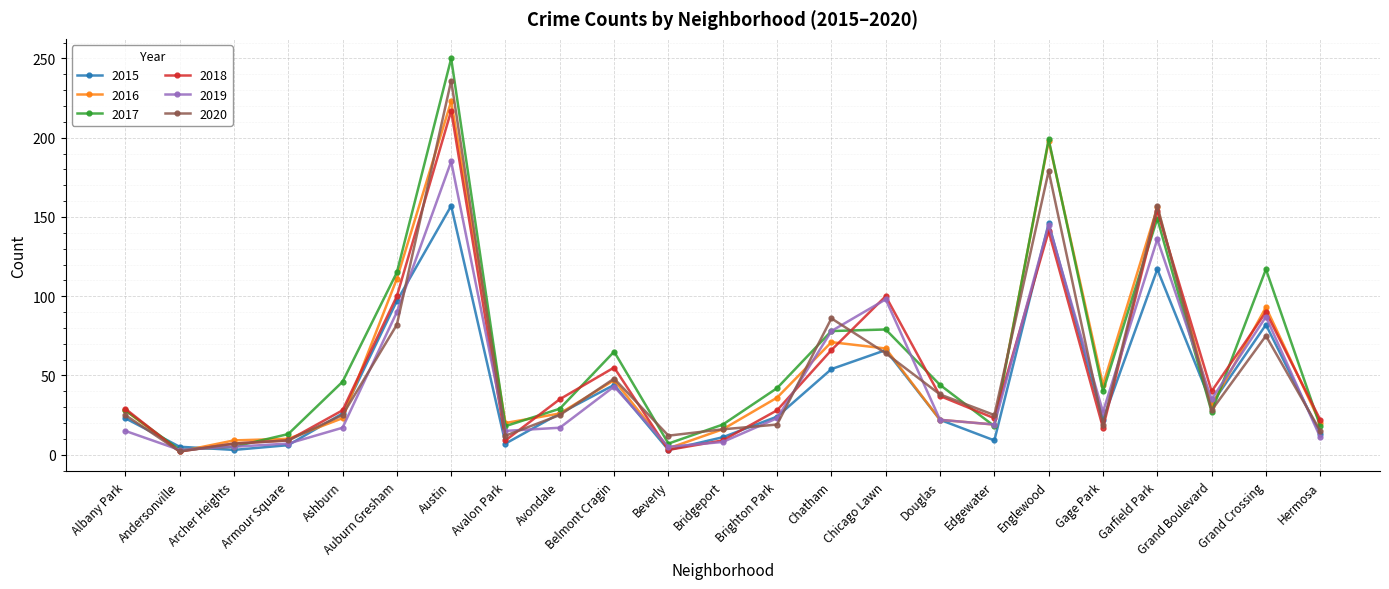

At which label does 2017 first exceed 40?

Ashburn